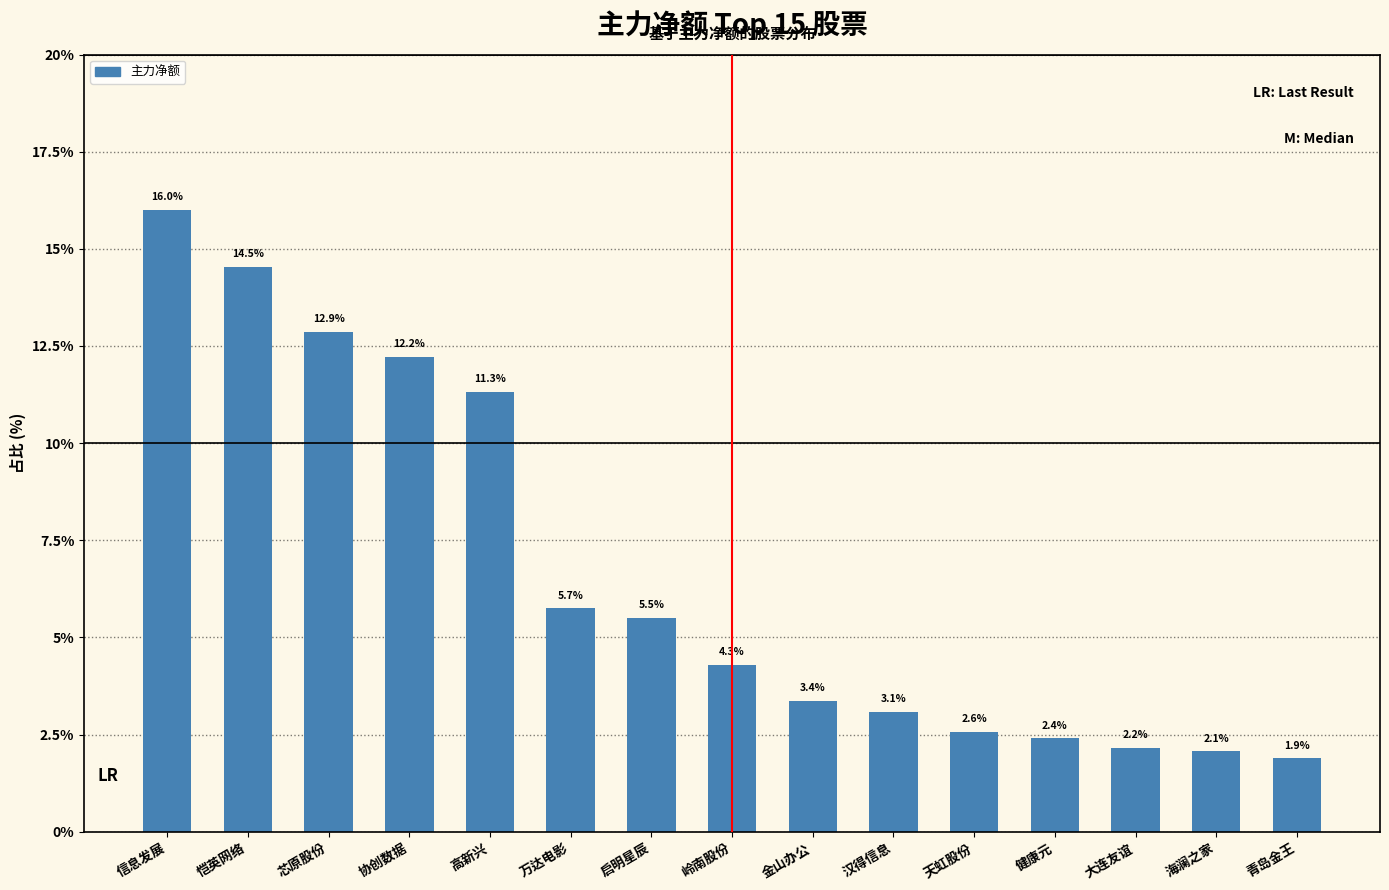

At which category does the chart reach its peak across all series?

信息发展